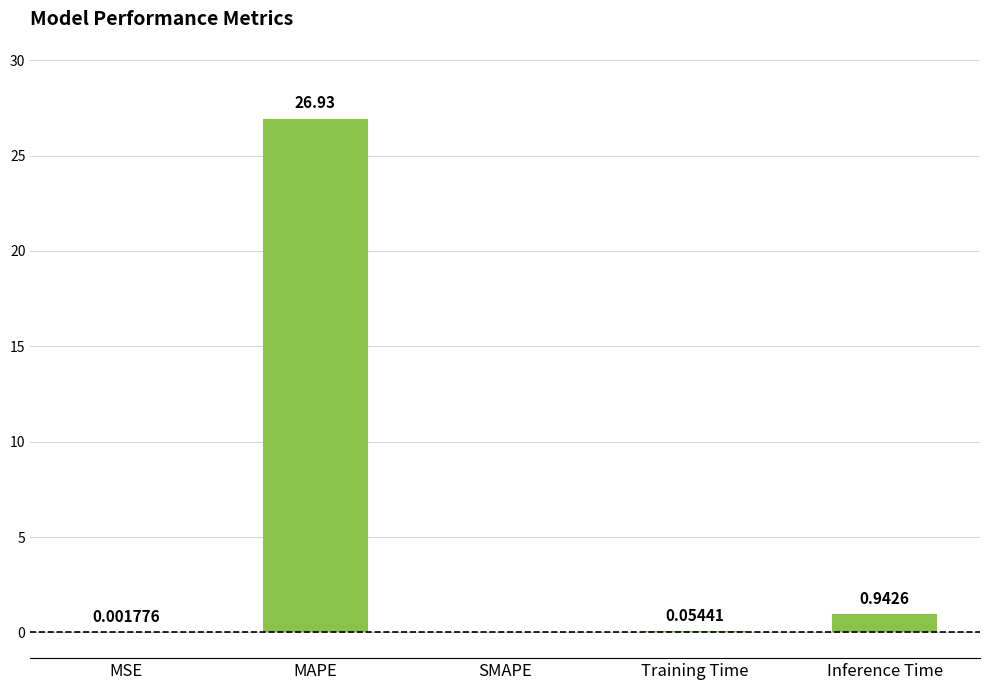

Which label corresponds to the largest value in the chart?

MAPE